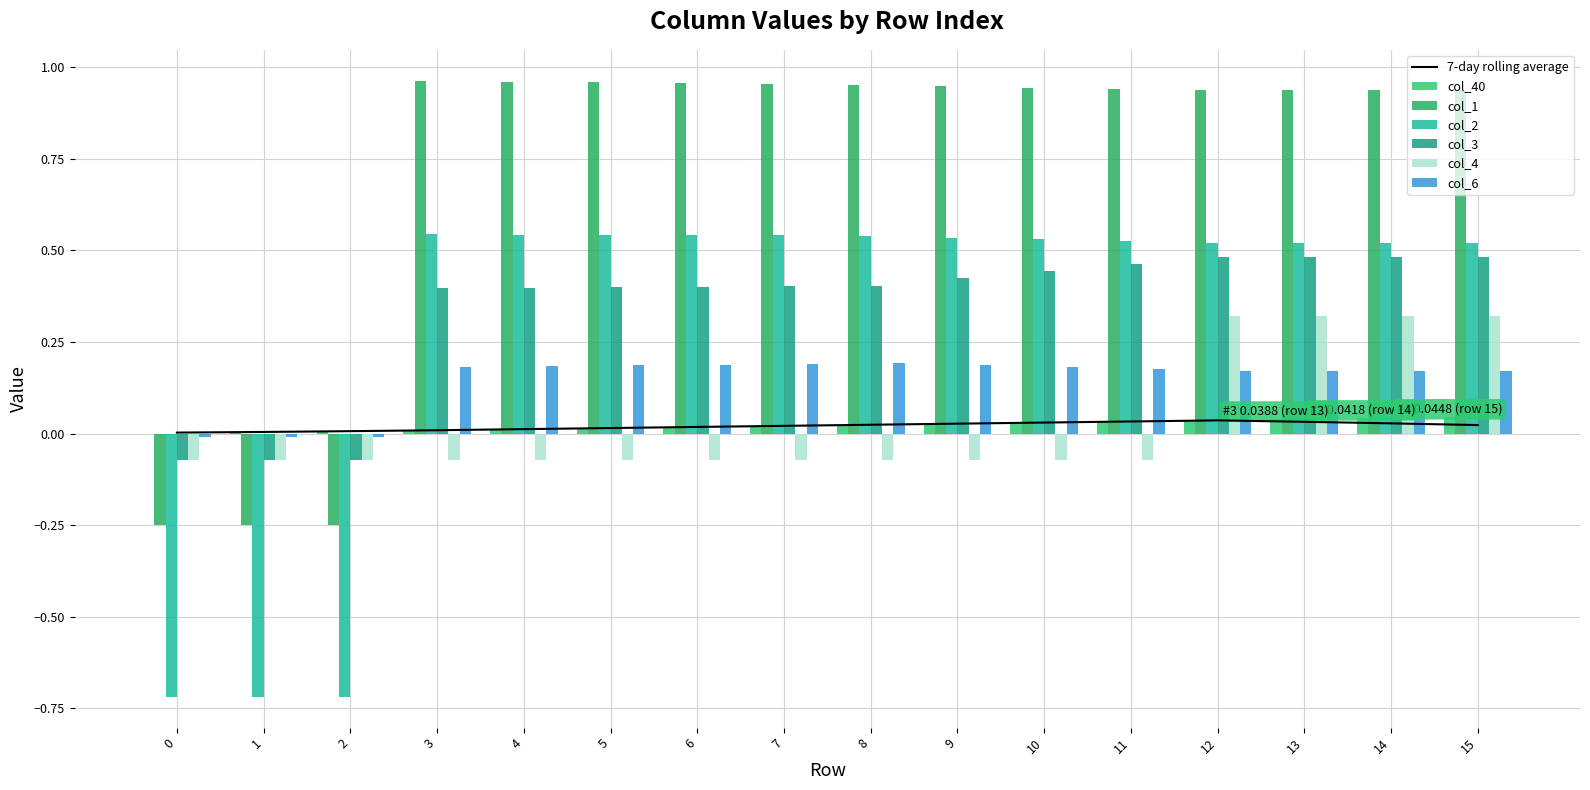

How many groups of bars are there?

16